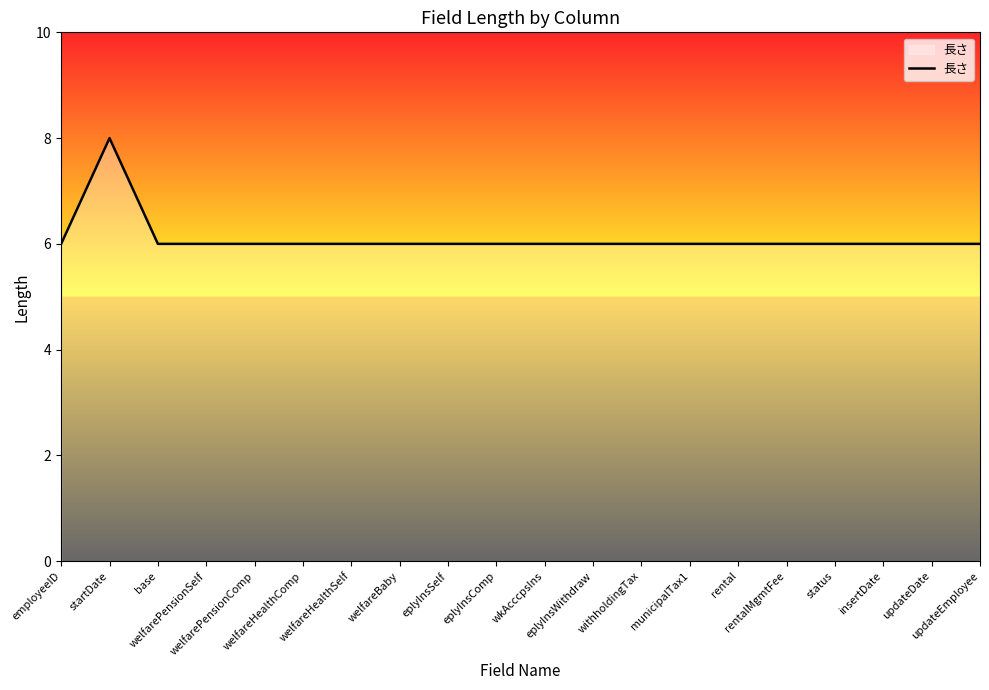

What is the smallest value displayed?

6